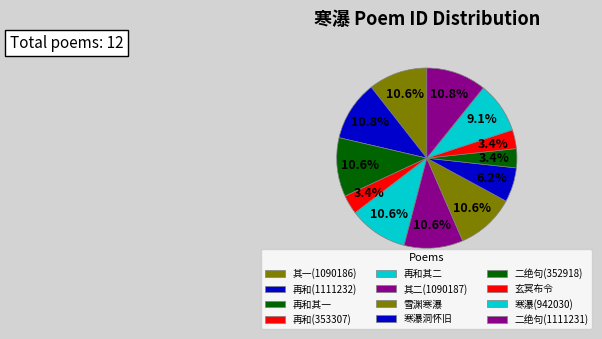

How many slices are in this pie chart?

12